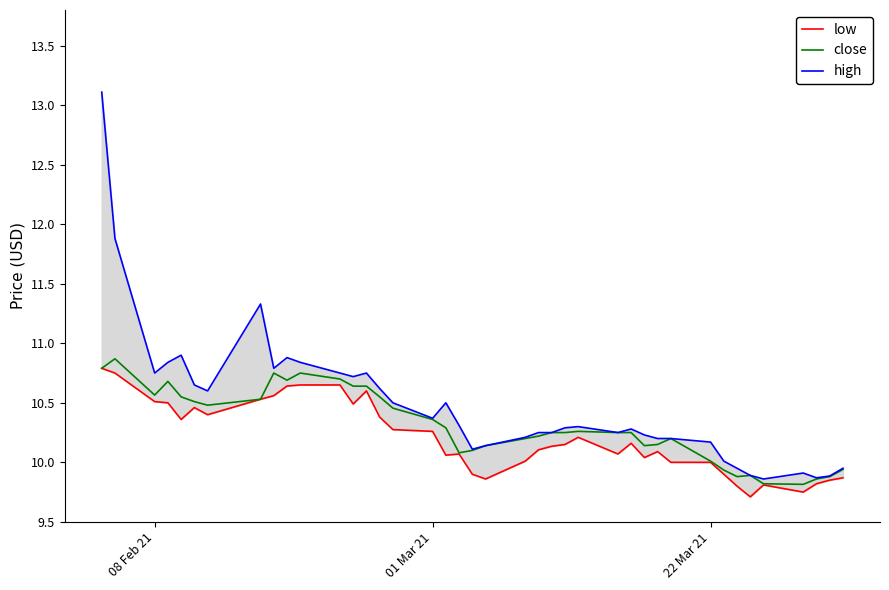

Which label corresponds to the largest value in the chart?

08 Feb 21